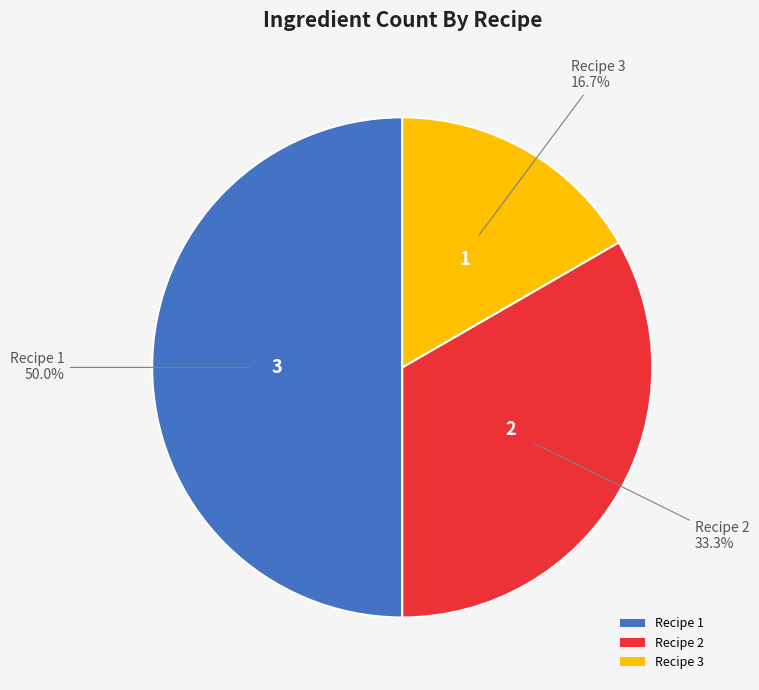

To the nearest percent, what is the difference between the Recipe 3 and Recipe 1 slice percentages?

33%